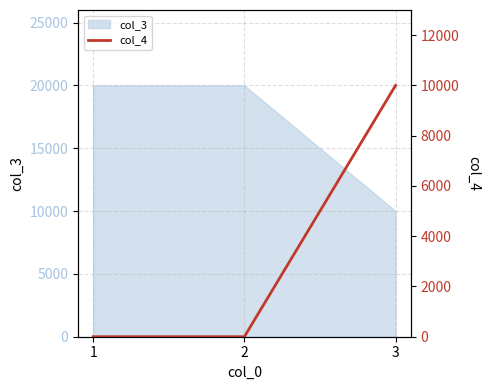

The value of col_3 at 1 is 10590. True or false?

False